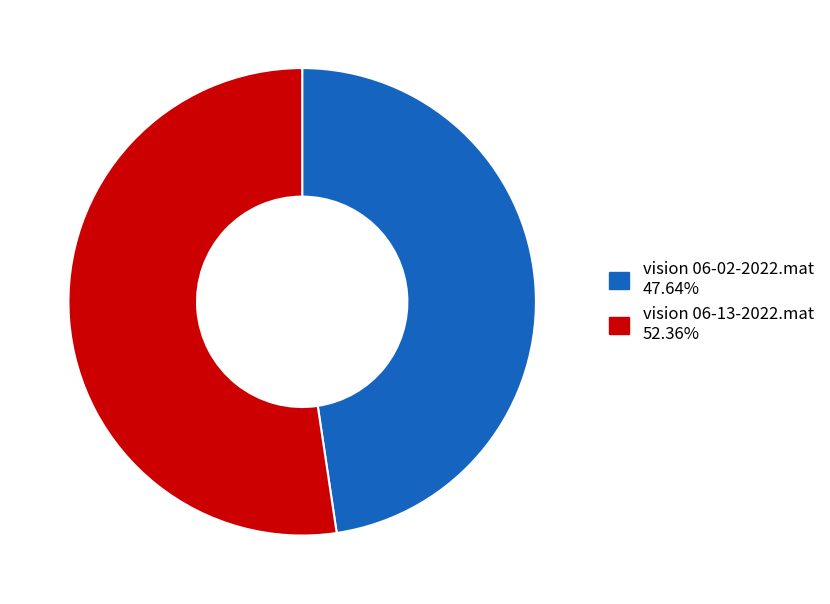

Rank the categories by value from highest to lowest.

vision 06-13-2022.mat, vision 06-02-2022.mat